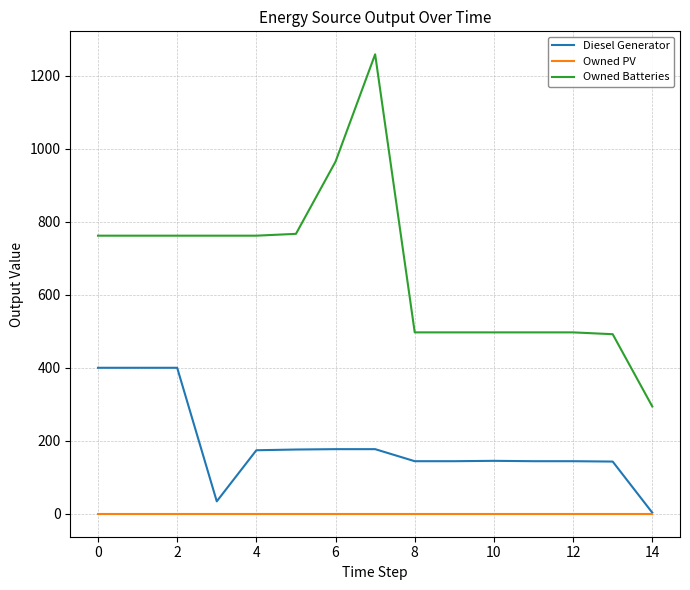

Which series has the widest spread of values?

Owned Batteries